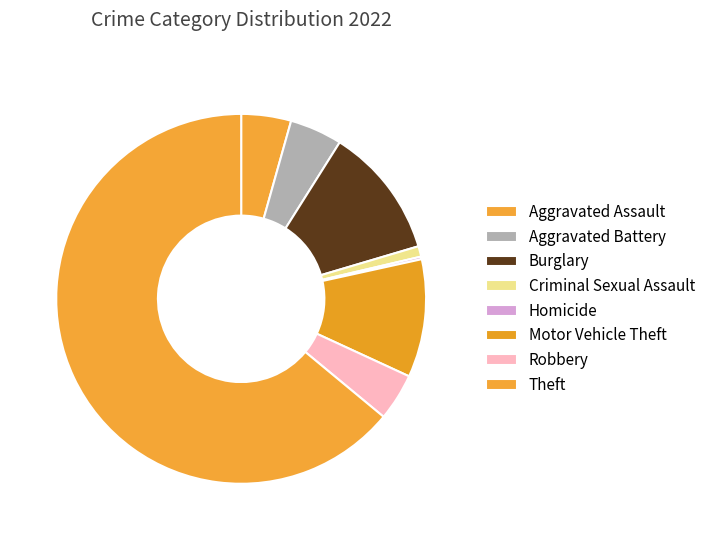

Does Theft account for over 50% of the chart?

Yes